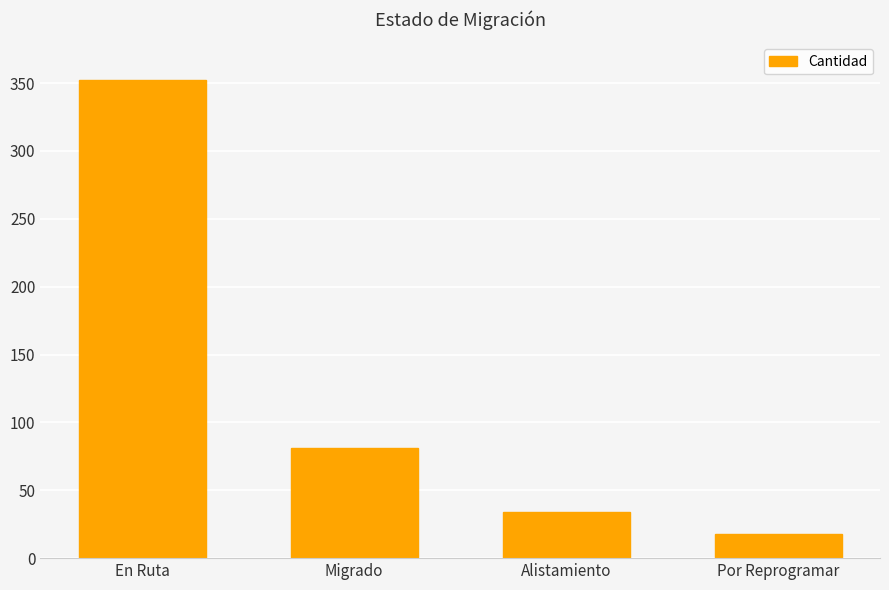

How many bars are there in total?

4